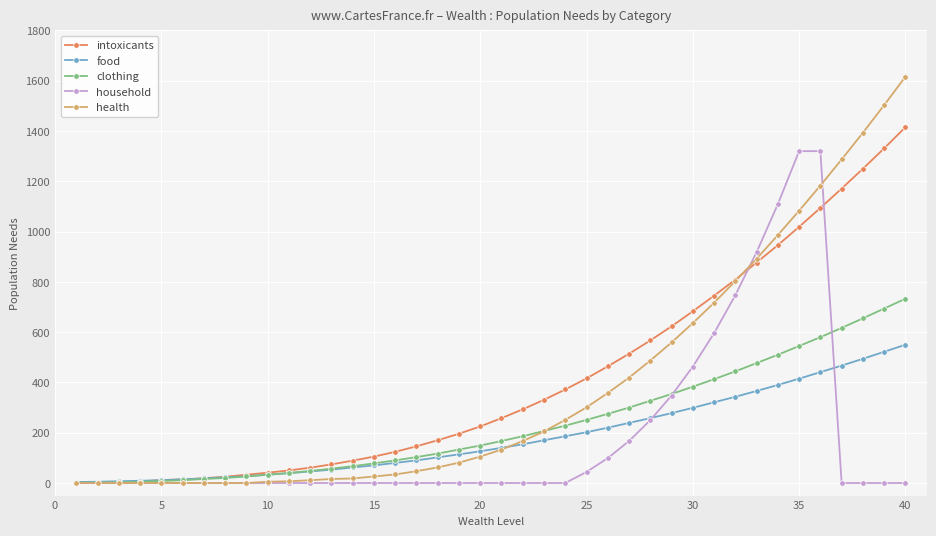

What is the greatest value displayed?

1616